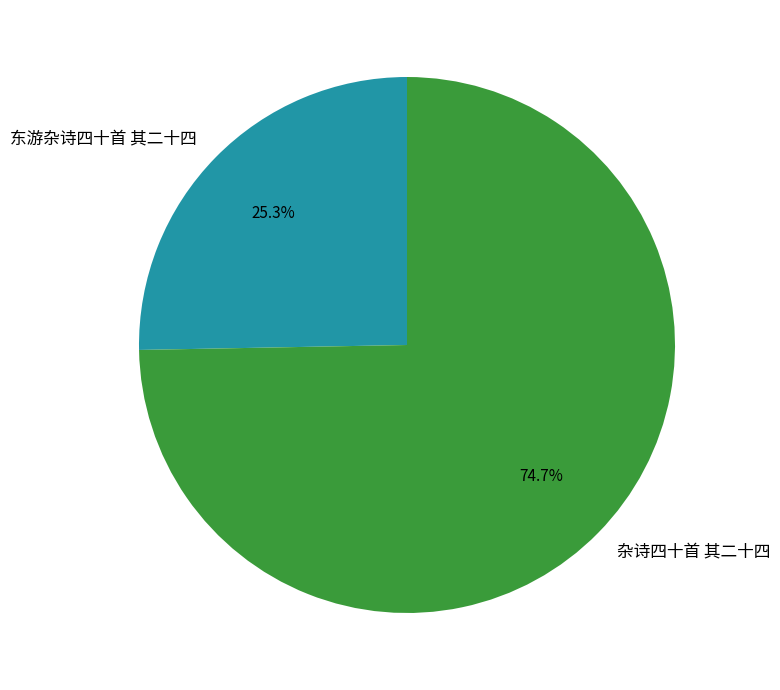

Rank the categories by value from highest to lowest.

杂诗四十首 其二十四, 东游杂诗四十首 其二十四